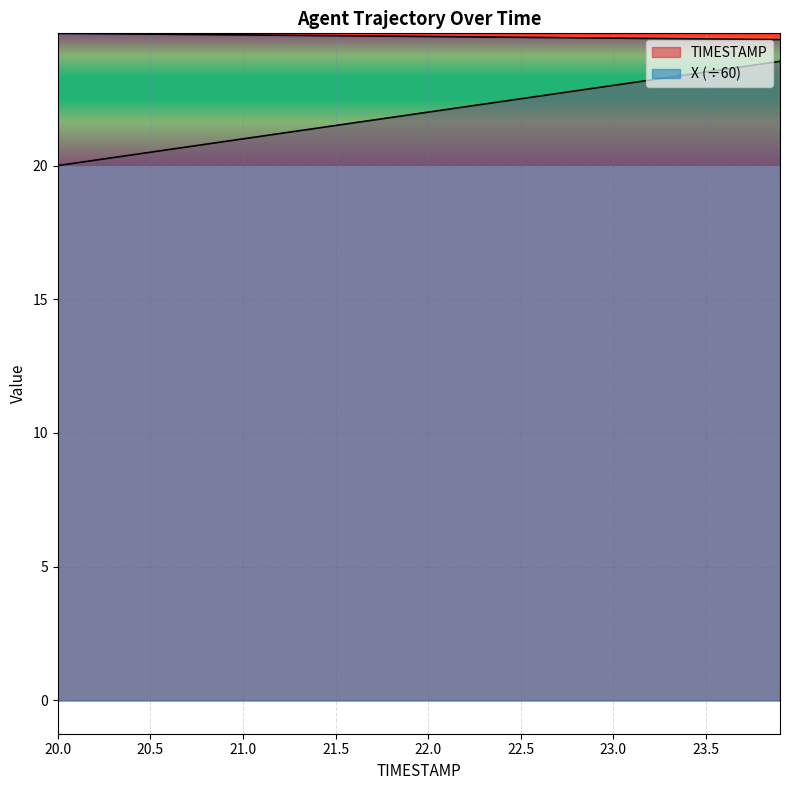

Is it true that TIMESTAMP equals 32.8 at 20.0?

False